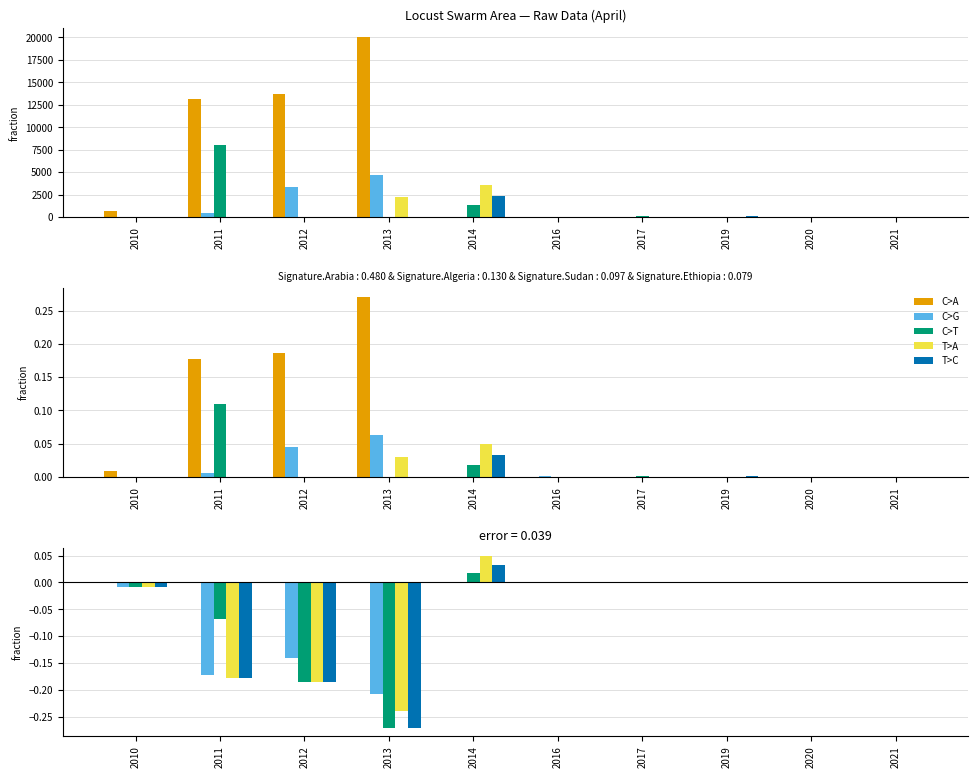

How many data points in Algeria are less than 0?

4